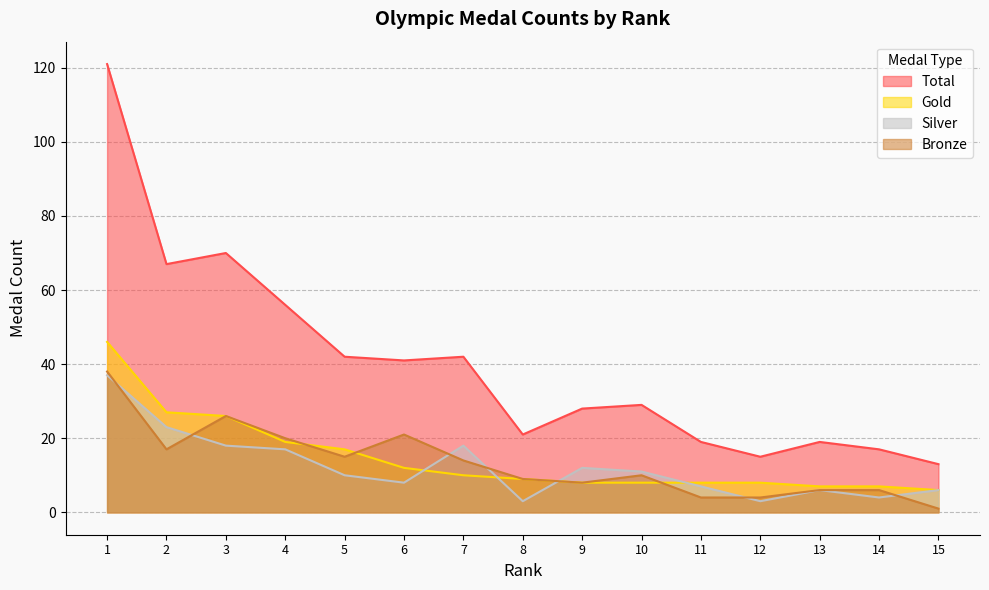

Reading left to right, extract all data points from this chart.

Total: 121	67	70	56	42	41	42	21	28	29	19	15	19	17	13
Gold: 46	27	26	19	17	12	10	9	8	8	8	8	7	7	6
Silver: 37	23	18	17	10	8	18	3	12	11	7	3	6	4	6
Bronze: 38	17	26	20	15	21	14	9	8	10	4	4	6	6	1